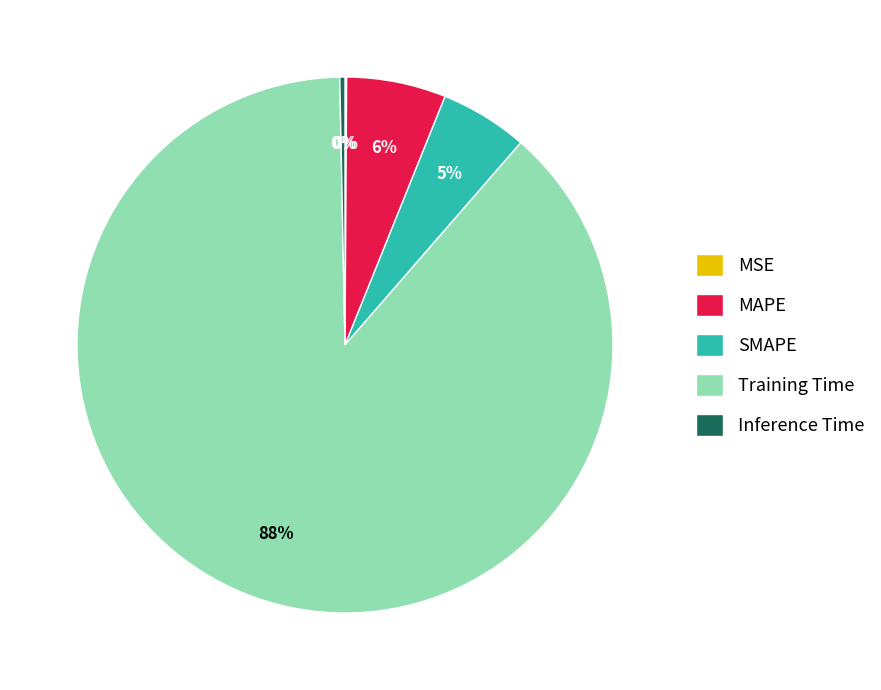

To the nearest percent, what portion does MAPE represent?

6%